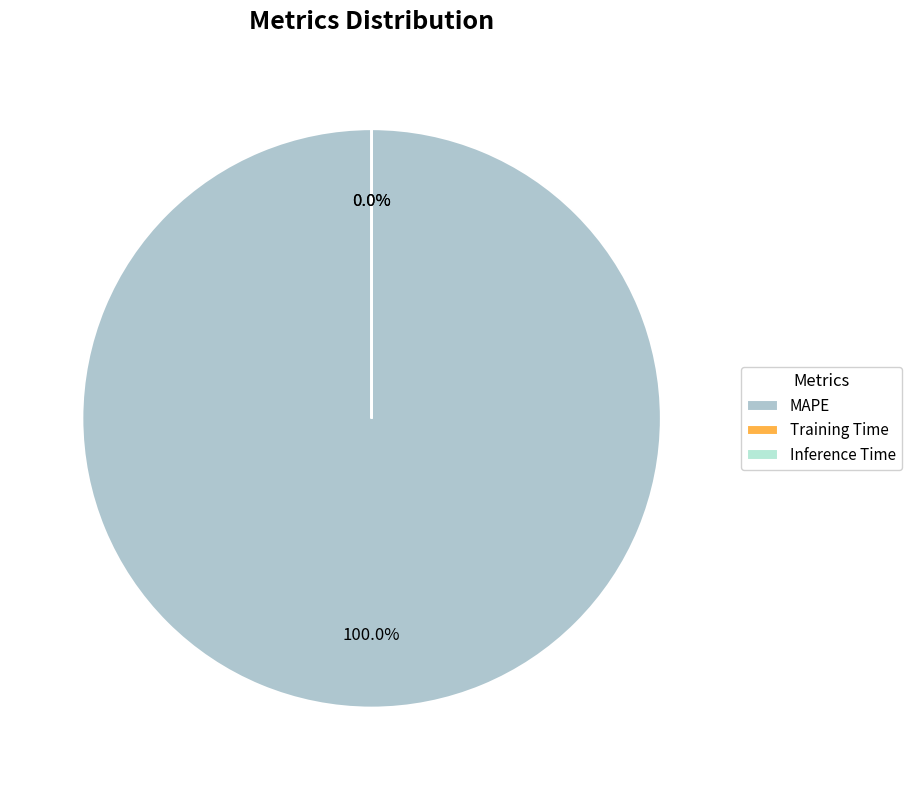

True or false: Training Time accounts for 0% of the total.

True